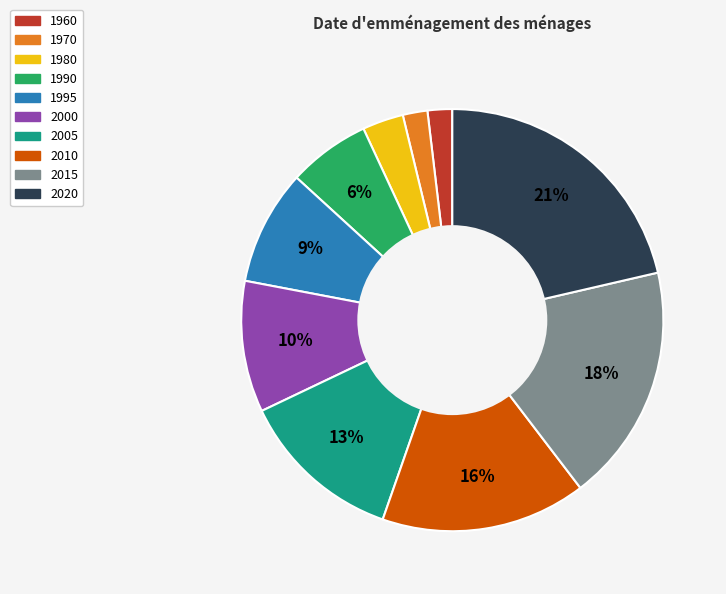

Which category has the biggest portion of the pie?

2020